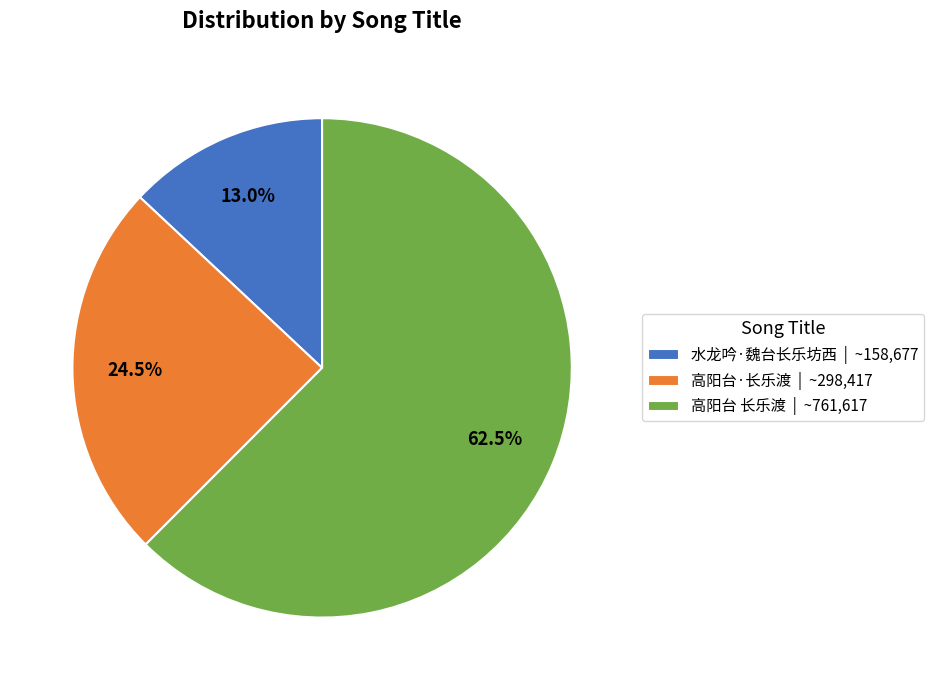

Is 水龙吟·魏台长乐坊西 the majority of the pie?

No